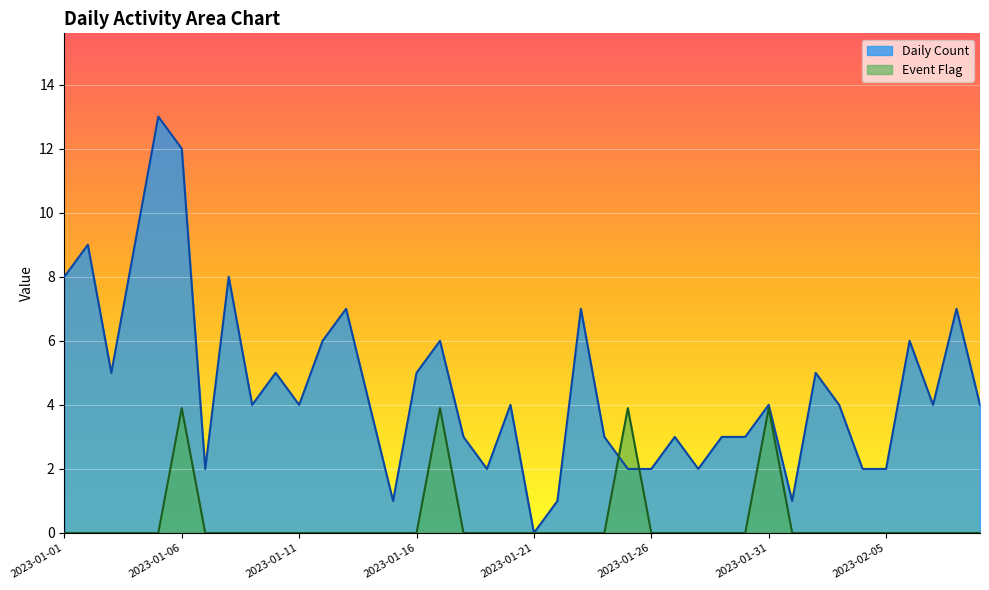

Count the number of categories in the chart.

40